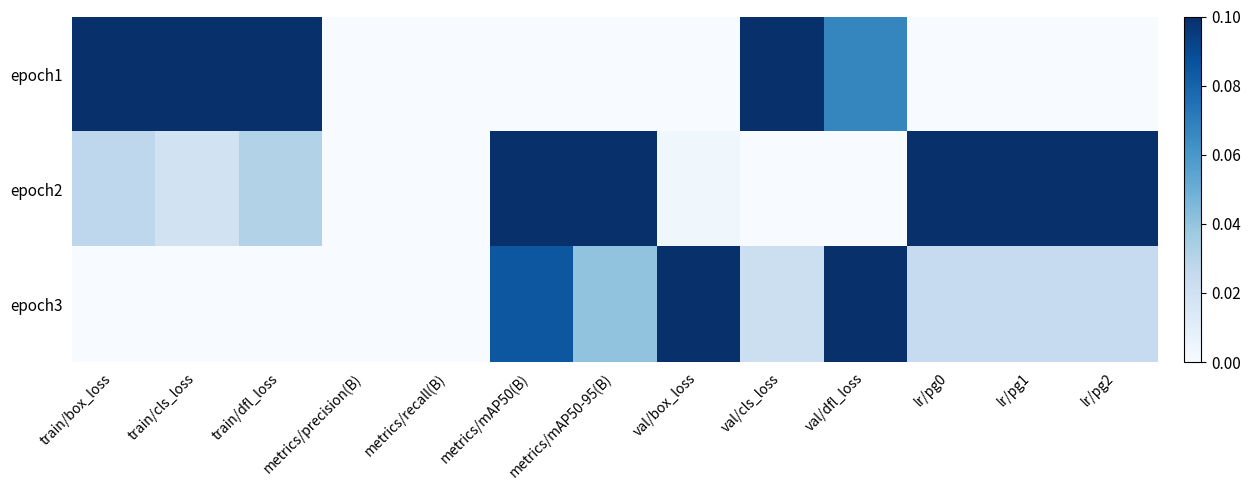

At how many categories does at least one series exceed 0?

11